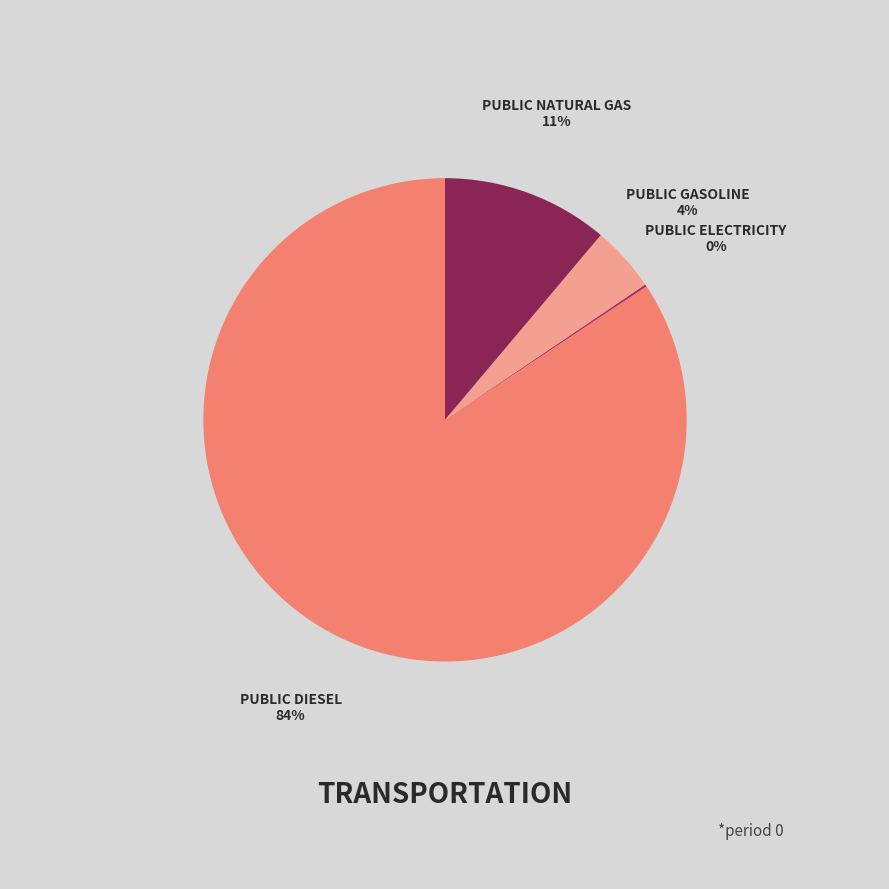

Do PUBLIC GASOLINE and PUBLIC DIESEL together represent more than half of the pie?

Yes